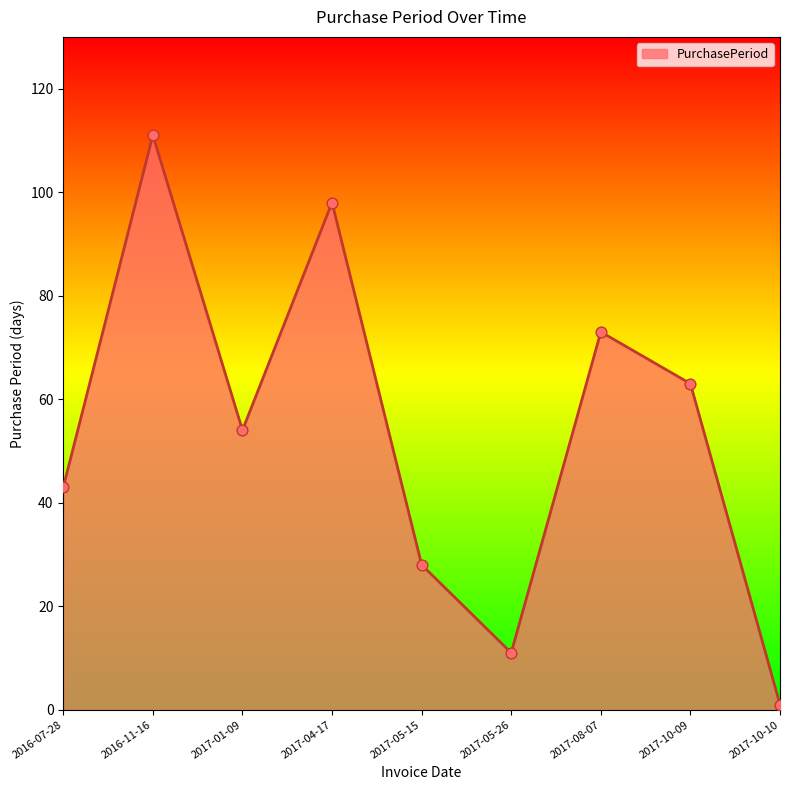

What is the change in value from 2017-04-17 to 2017-10-09?

-35